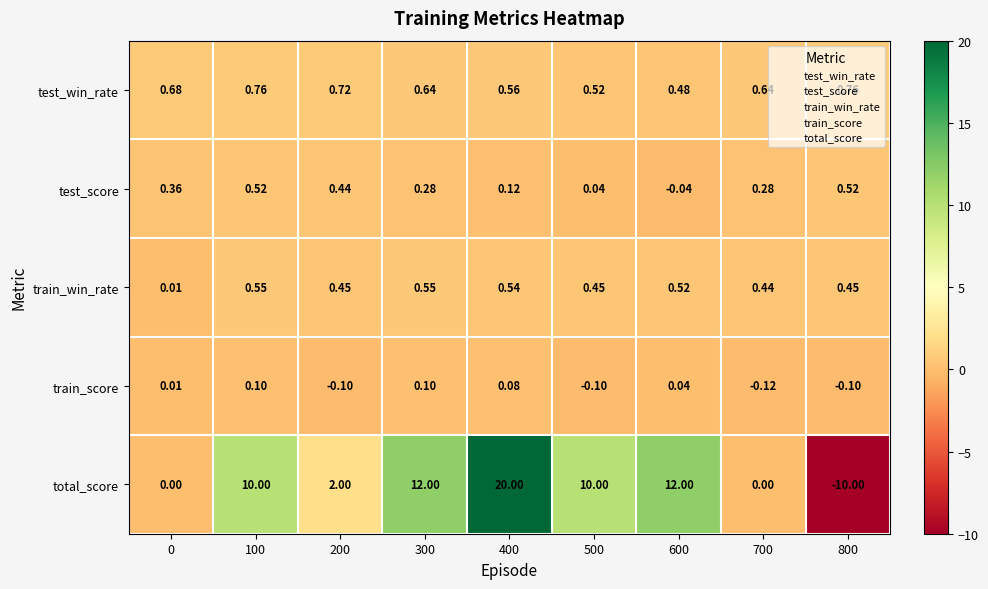

How many values in test_score are above zero?

8